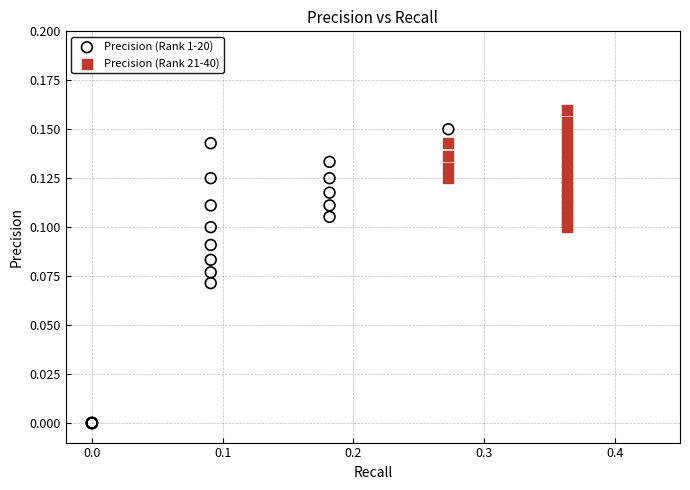

Which series reaches the maximum Y coordinate?

Precision (Rank 21-40)